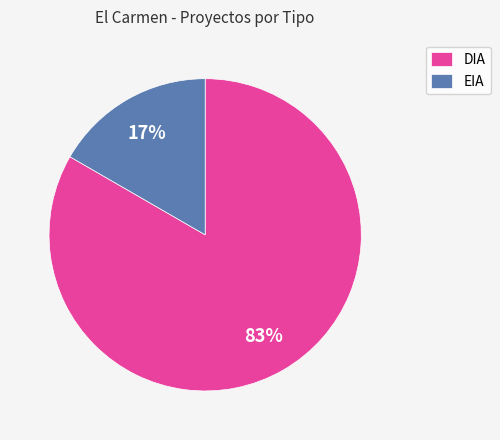

To the nearest percent, what is the average slice percentage?

50%